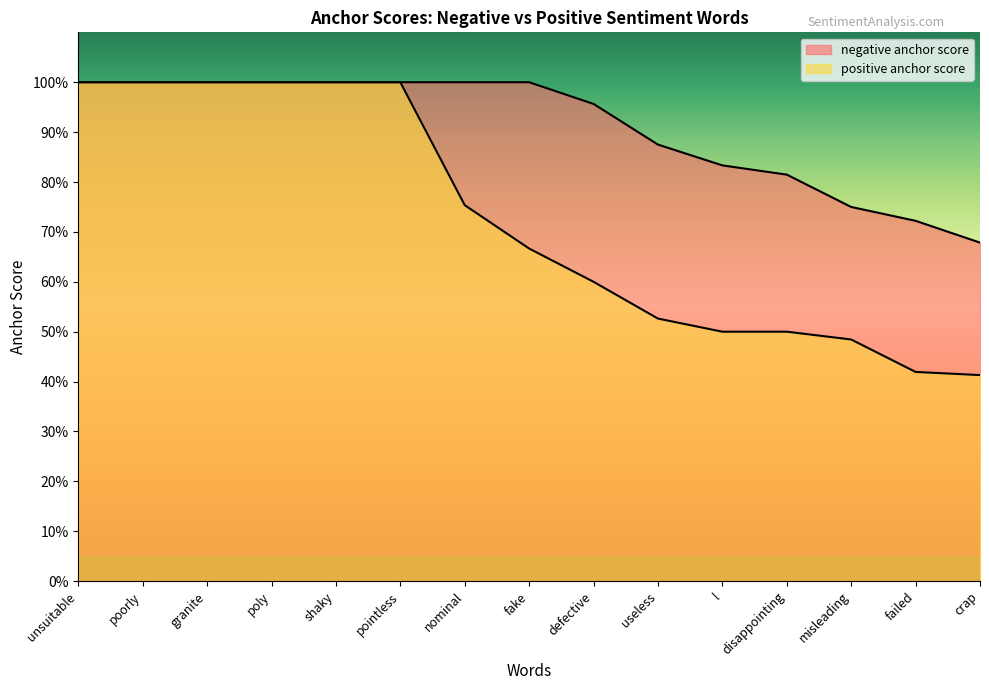

True or false: positive anchor score has more than 1 interior local peaks.

False